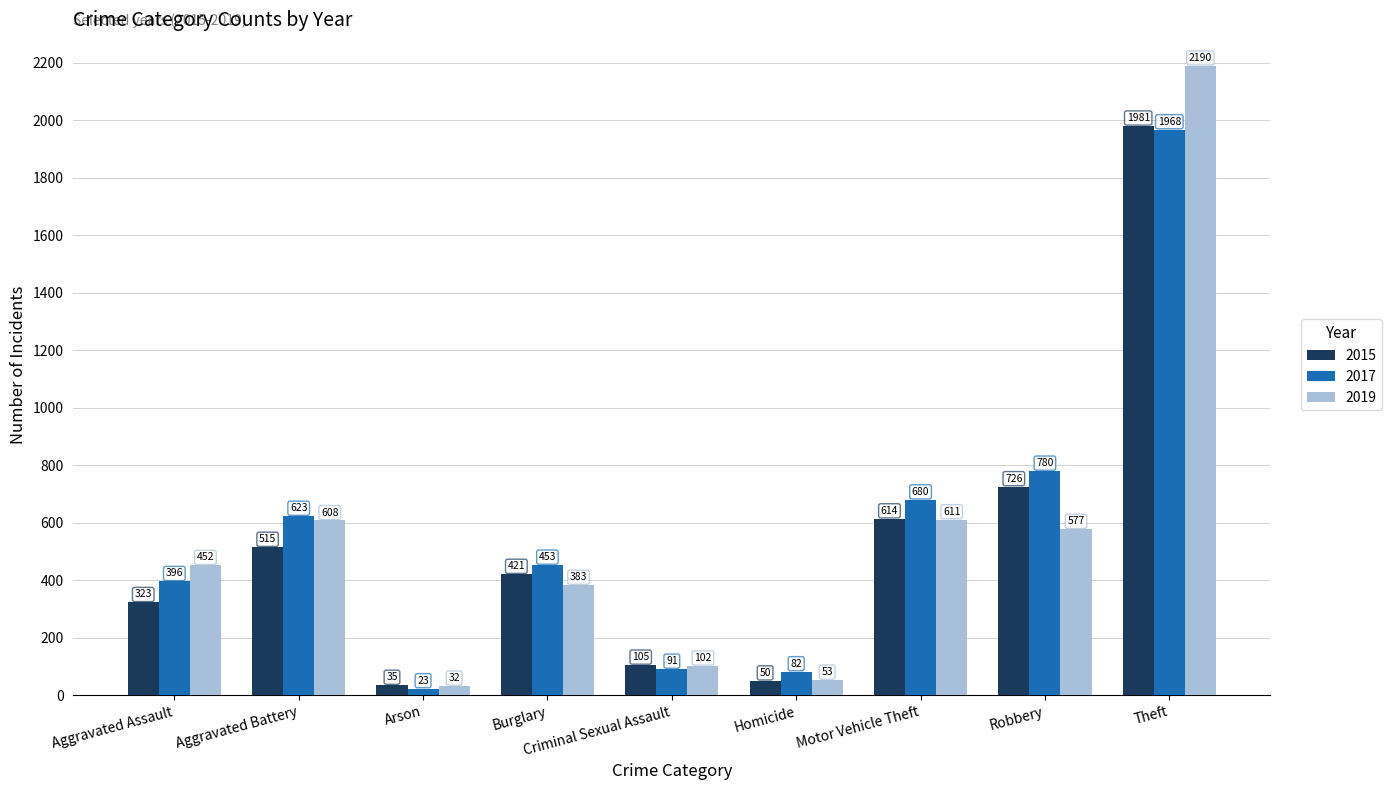

Reading left to right, extract all data points from this chart.

2015: Aggravated Assault=323	Aggravated Battery=515	Arson=35	Burglary=421	Criminal Sexual Assault=105	Homicide=50	Motor Vehicle Theft=614	Robbery=726	Theft=1981
2017: Aggravated Assault=396	Aggravated Battery=623	Arson=23	Burglary=453	Criminal Sexual Assault=91	Homicide=82	Motor Vehicle Theft=680	Robbery=780	Theft=1968
2019: Aggravated Assault=452	Aggravated Battery=608	Arson=32	Burglary=383	Criminal Sexual Assault=102	Homicide=53	Motor Vehicle Theft=611	Robbery=577	Theft=2190